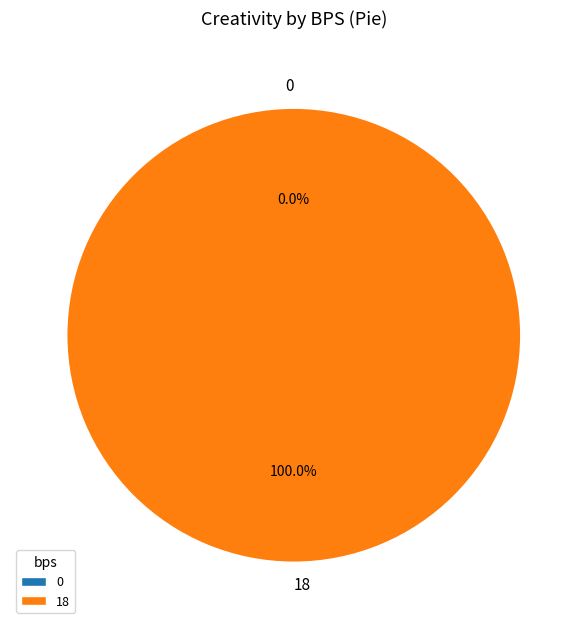

To the nearest percent, what portion does 18 represent?

100%